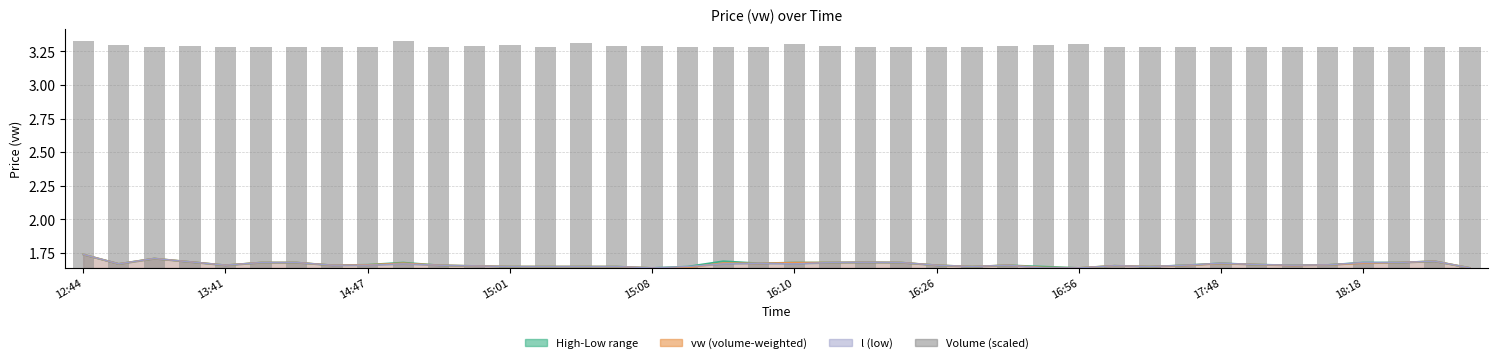

At 15:01, list the series in order from smallest to largest.

h, l, vw, volume (scaled)